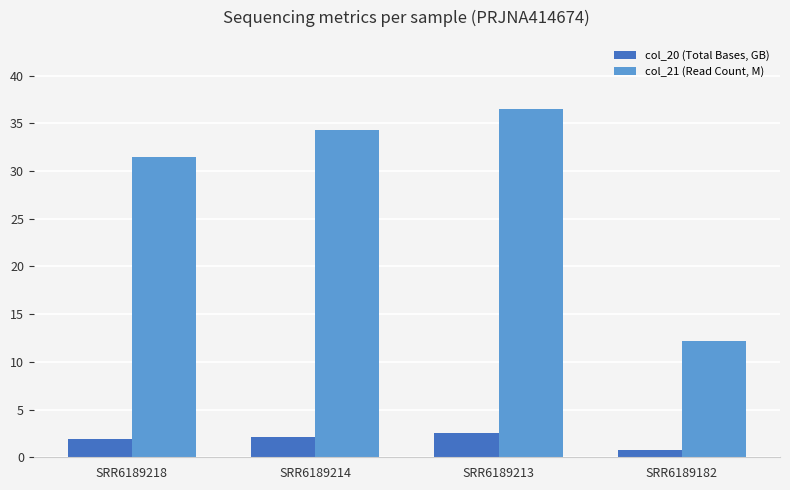

What is the sum of all col_21 (Read Count, M) values?

114.3